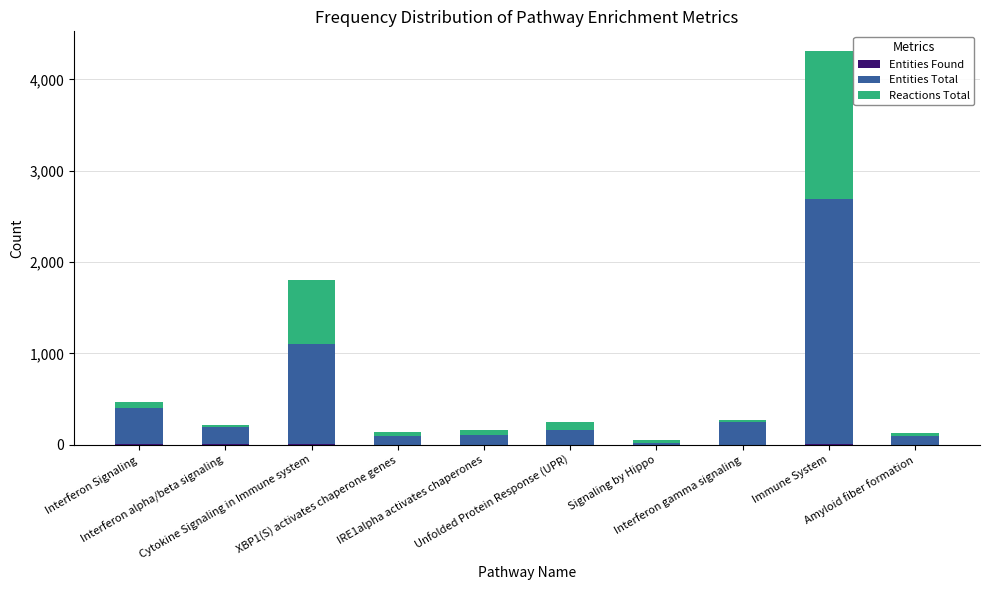

What is the sum of the Entities Found values at Interferon gamma signaling and Unfolded Protein Response (UPR)?

4